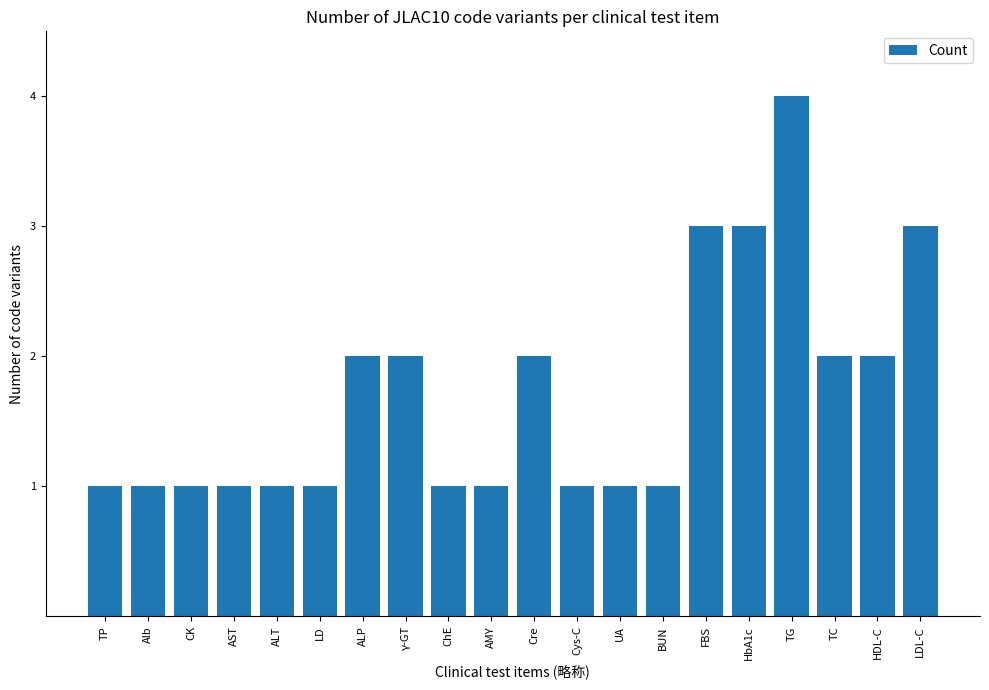

Reading left to right, extract all data points from this chart.

TP=1	Alb=1	CK=1	AST=1	ALT=1	LD=1	ALP=2	γ-GT=2	ChE=1	AMY=1	Cre=2	Cys-C=1	UA=1	BUN=1	FBS=3	HbA1c=3	TG=4	TC=2	HDL-C=2	LDL-C=3